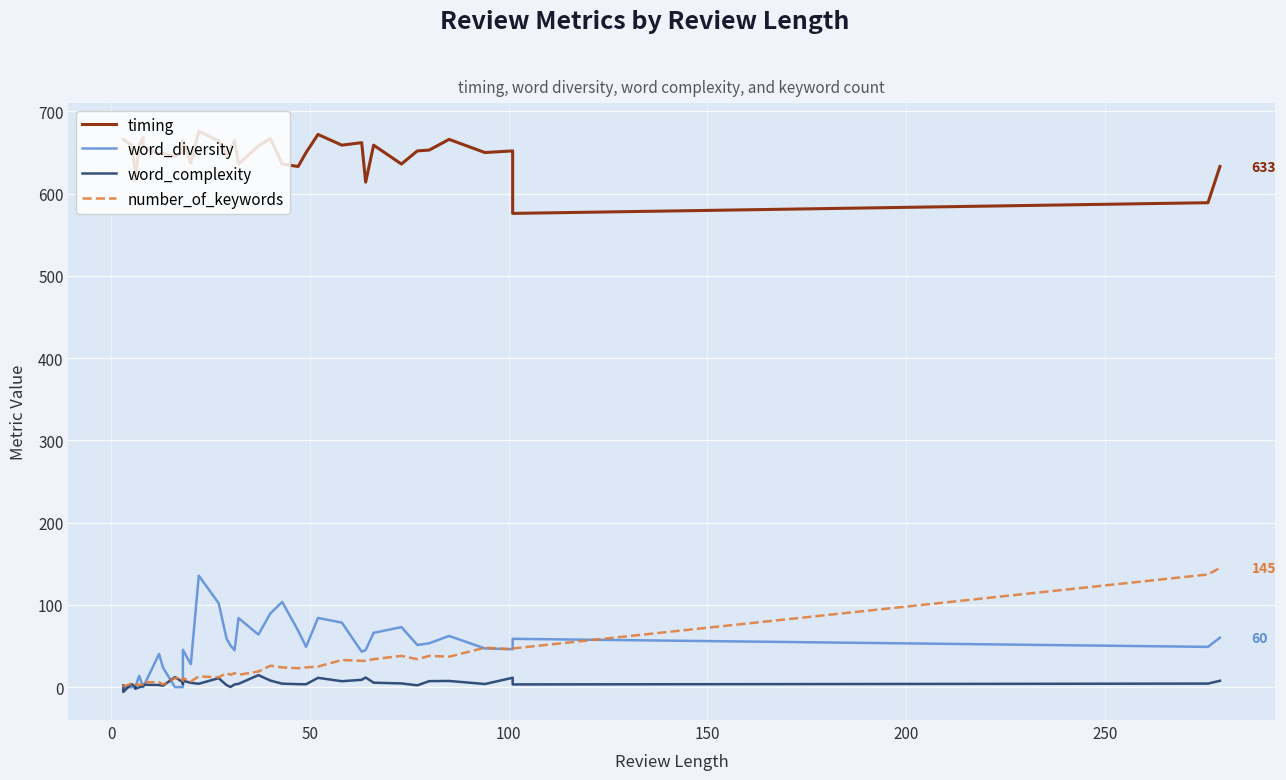

How many values in word_diversity are above zero?

31